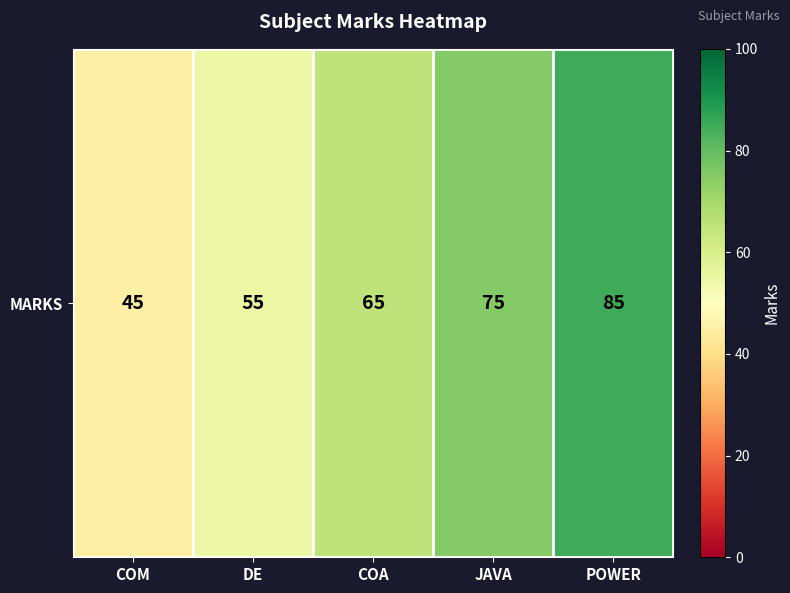

List the labels in order of value, smallest first.

COM, DE, COA, JAVA, POWER